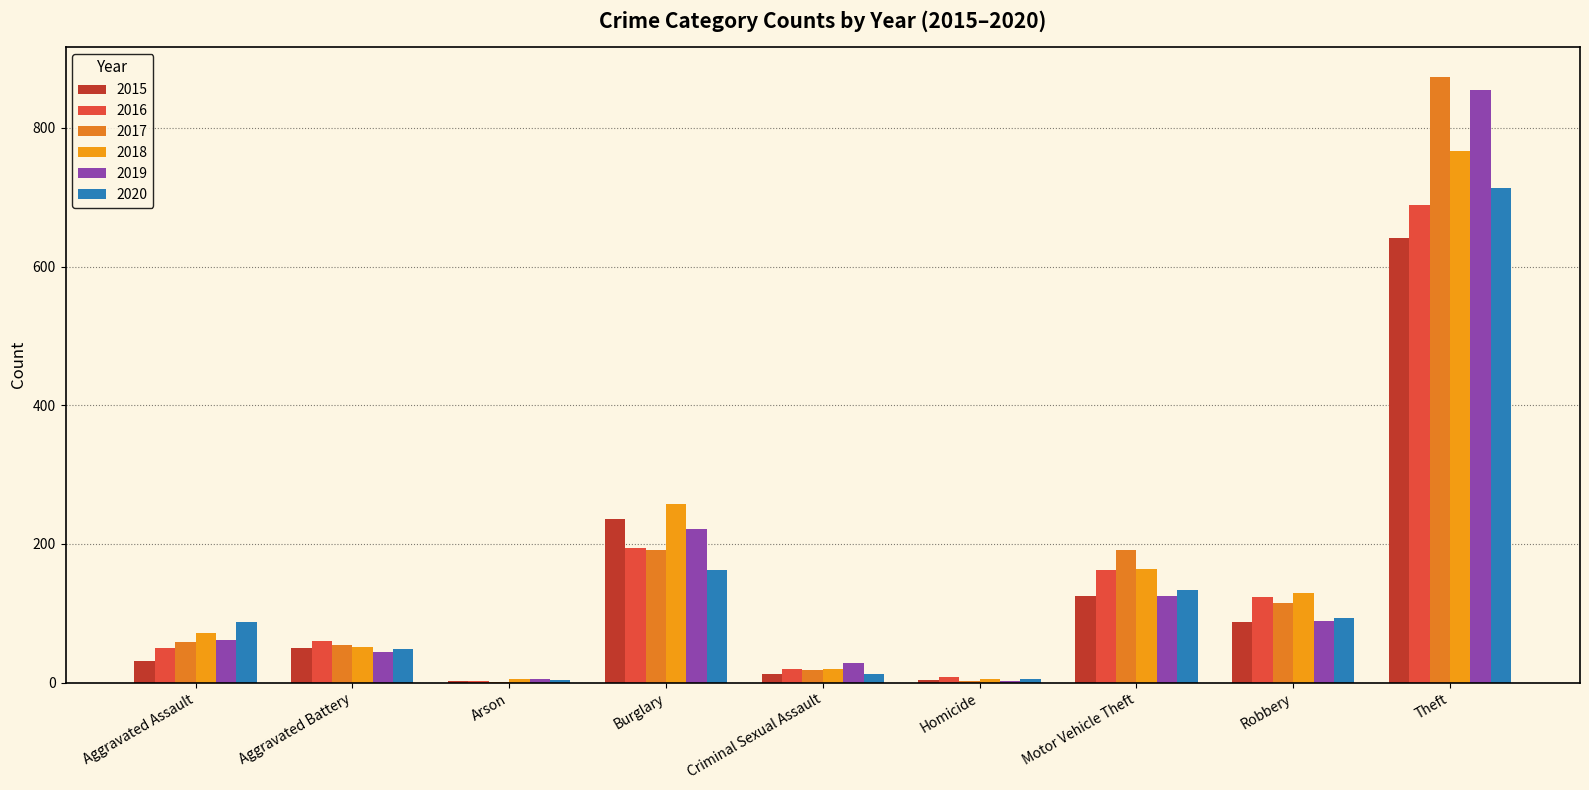

What are all the series names shown in the legend?

2015, 2016, 2017, 2018, 2019, 2020